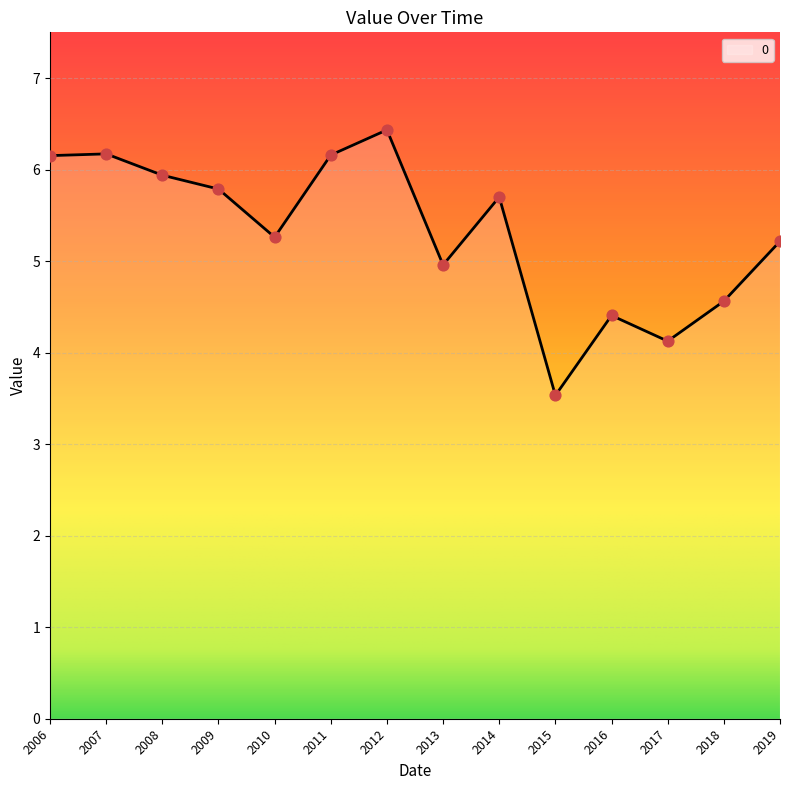

What is the change in value from 2016 to 2019?

+0.8